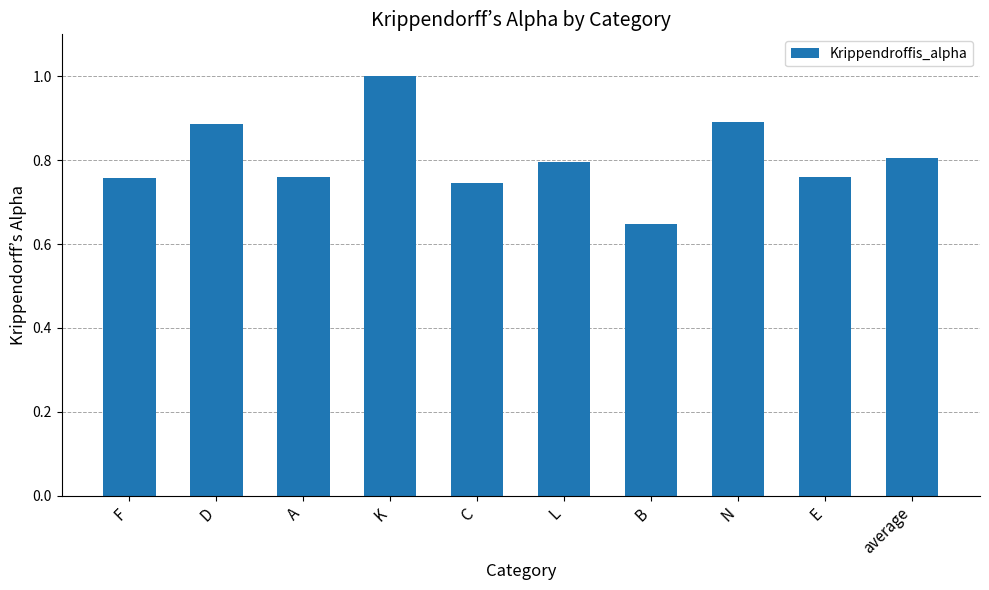

Where is the data nearest to the value 0?

B